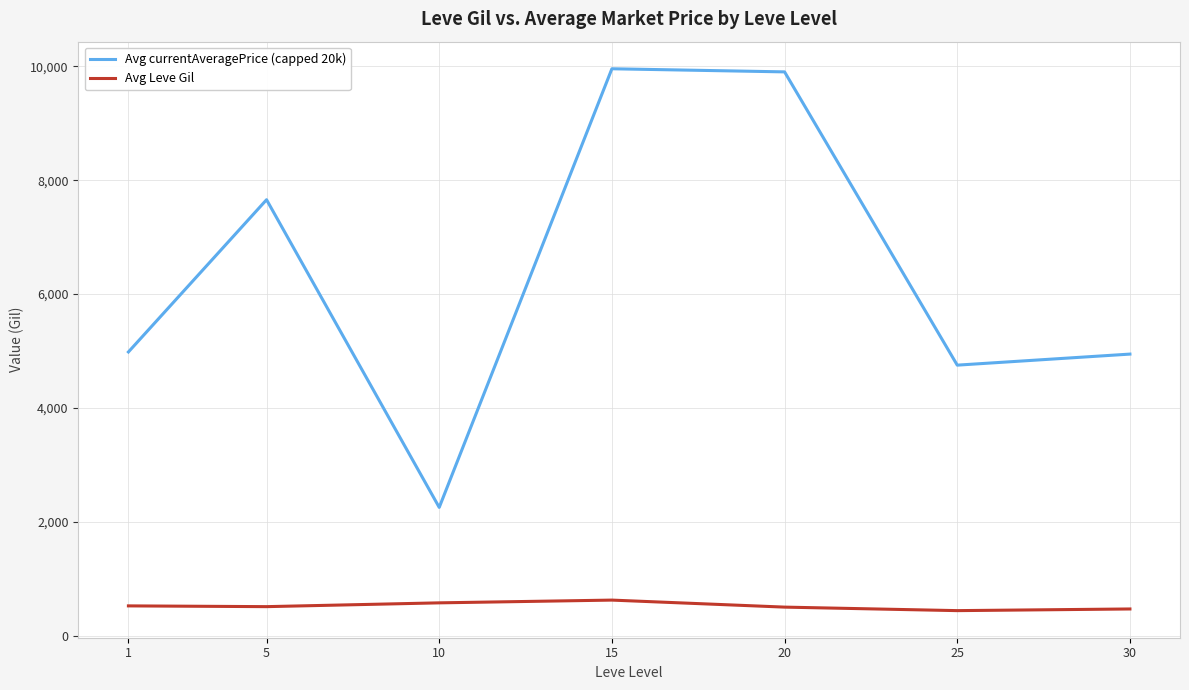

What is the maximum value for Avg currentAveragePrice (capped 20k)?

9958.2